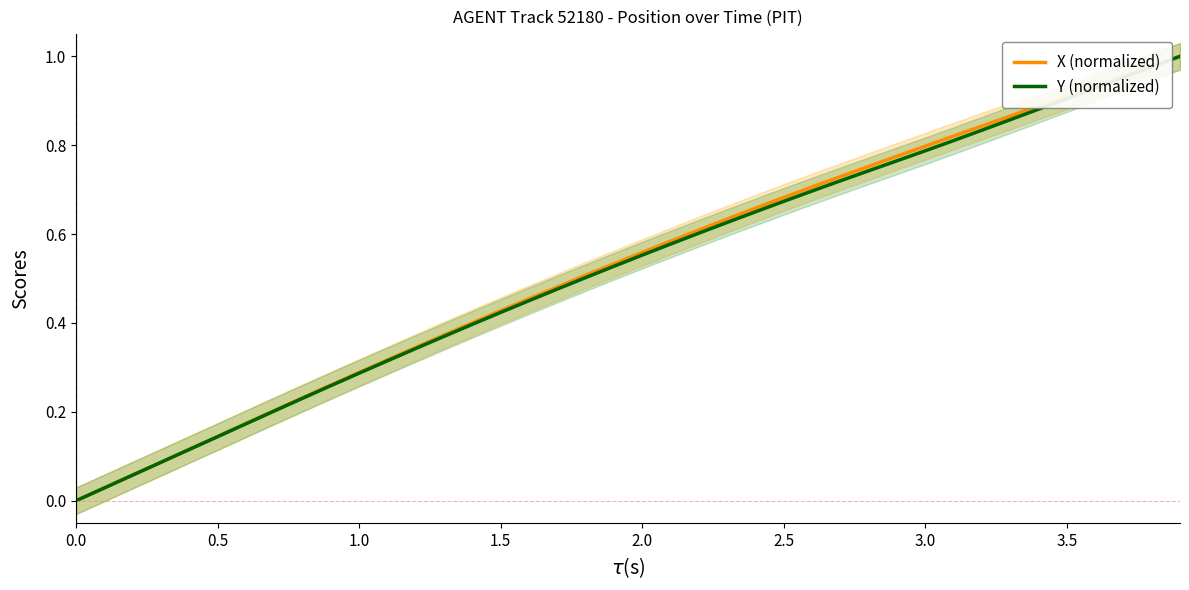

Reading right to left, list all the values displayed in this chart.

X (normalized): 1.0	1.0	1.0	0.9	0.9	0.9	0.9	0.8	0.8	0.8	0.8	0.8	0.7	0.7	0.7	0.7	0.6	0.6	0.6	0.6	0.5	0.5	0.5	0.5	0.4	0.4	0.4	0.3	0.3	0.3	0.3	0.2	0.2	0.2	0.1	0.1	0.1	0.1	0.0	0.0
Y (normalized): 1.0	1.0	1.0	0.9	0.9	0.9	0.9	0.8	0.8	0.8	0.8	0.7	0.7	0.7	0.7	0.7	0.6	0.6	0.6	0.6	0.5	0.5	0.5	0.5	0.4	0.4	0.4	0.3	0.3	0.3	0.3	0.2	0.2	0.2	0.1	0.1	0.1	0.1	0.0	0.0